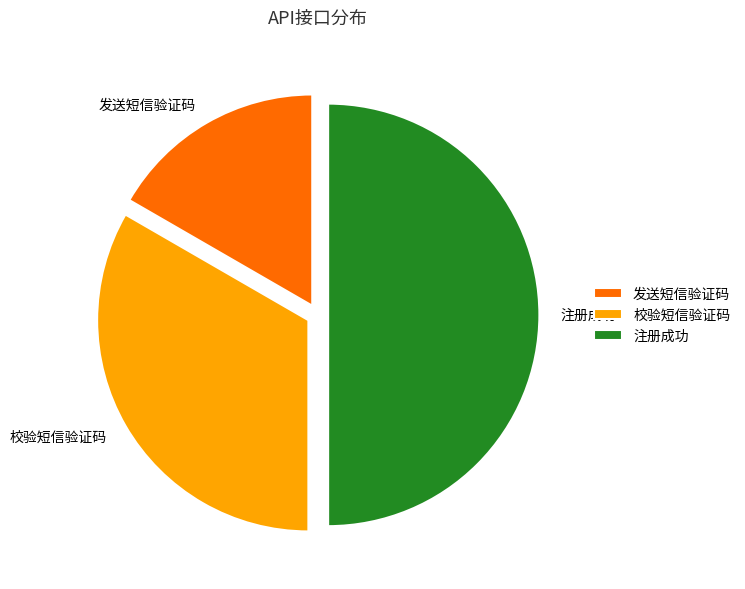

True or false: 校验短信验证码 accounts for 44% of the total.

False